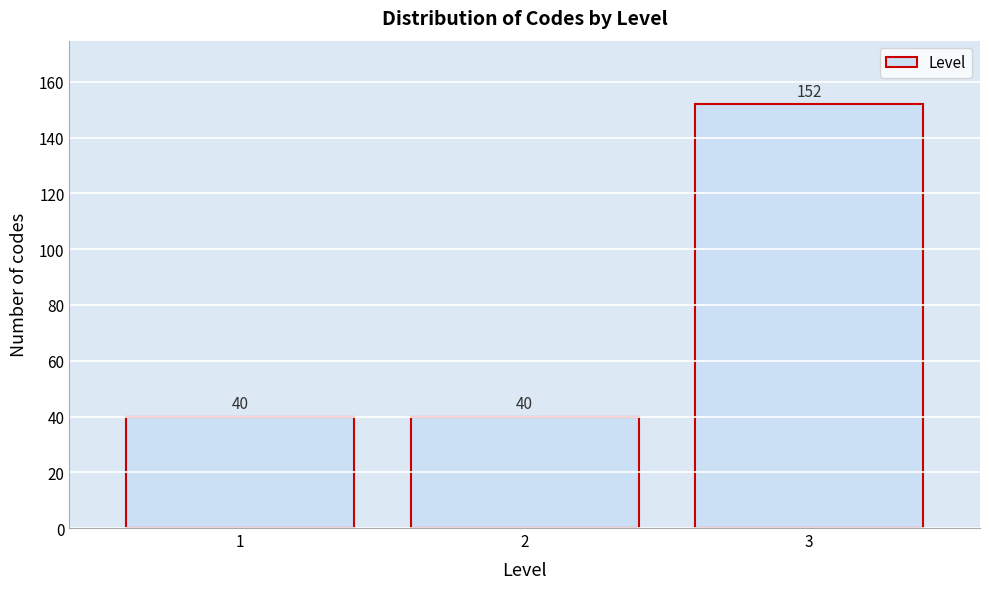

Reading left to right, transcribe all the data shown in this chart.

40	40	152